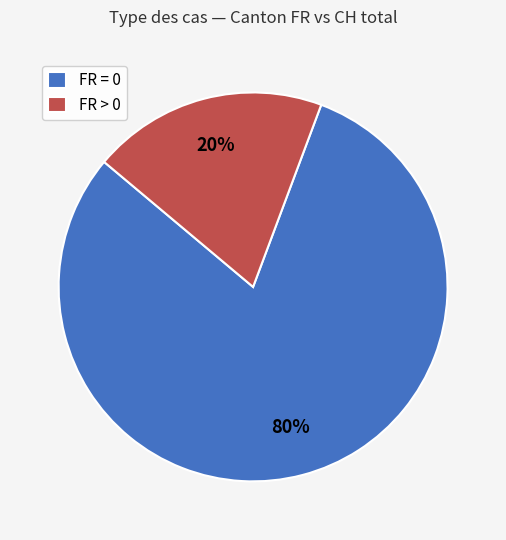

Which has a higher value, FR = 0 or FR > 0?

FR = 0